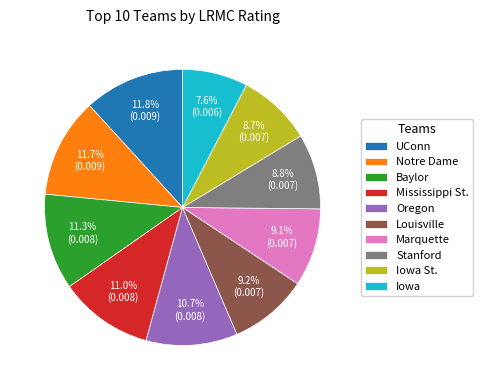

To the nearest percent, what is the combined percentage of Notre Dame and Marquette?

21%